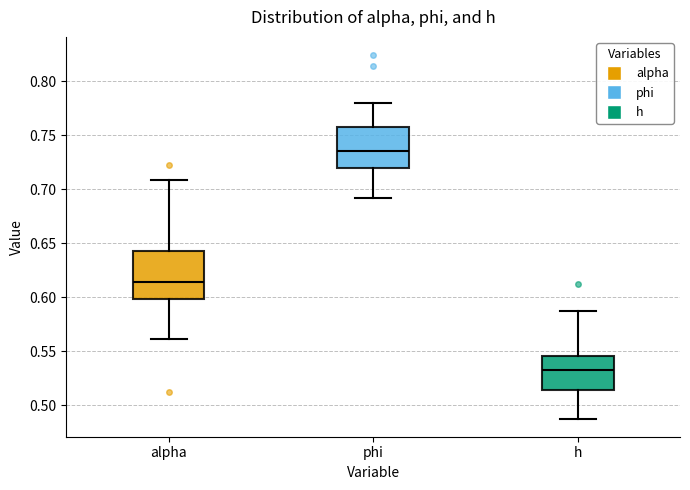

Reading left to right, read every box against the y-axis: the position of its median line, the range the box covers, and the ends of its whiskers. The values are not printed on the chart, so give them approximately, as read against the axis.

alpha: median 0.615, box 0.600 to 0.645, whiskers 0.560 to 0.710
phi: median 0.735, box 0.720 to 0.755, whiskers 0.690 to 0.780
h: median 0.530, box 0.515 to 0.545, whiskers 0.490 to 0.585